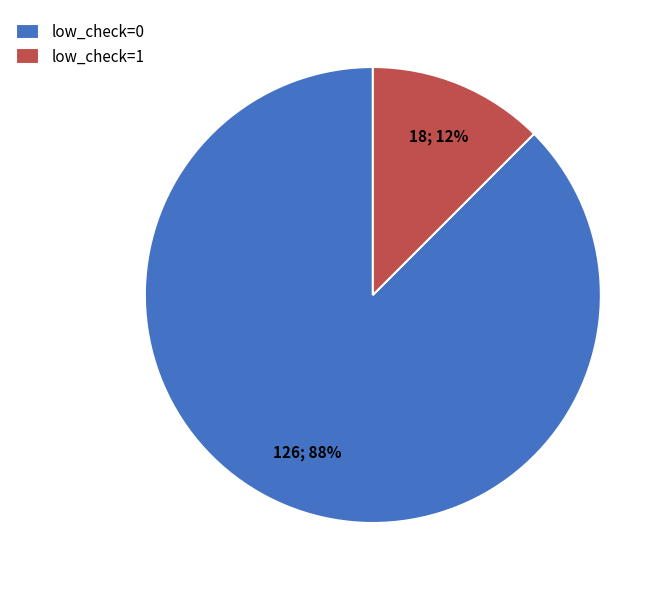

Is the sum of low_check=1 and low_check=0 greater than half?

Yes